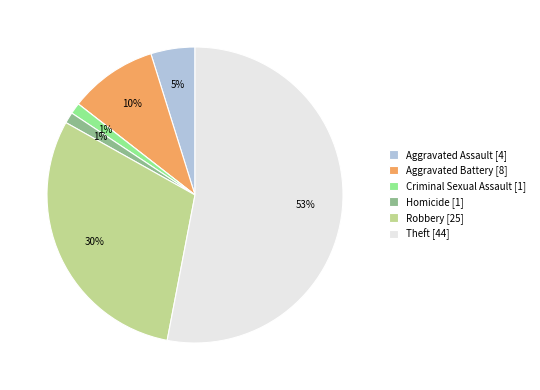

Is there any slice that represents more than half of the pie?

Yes